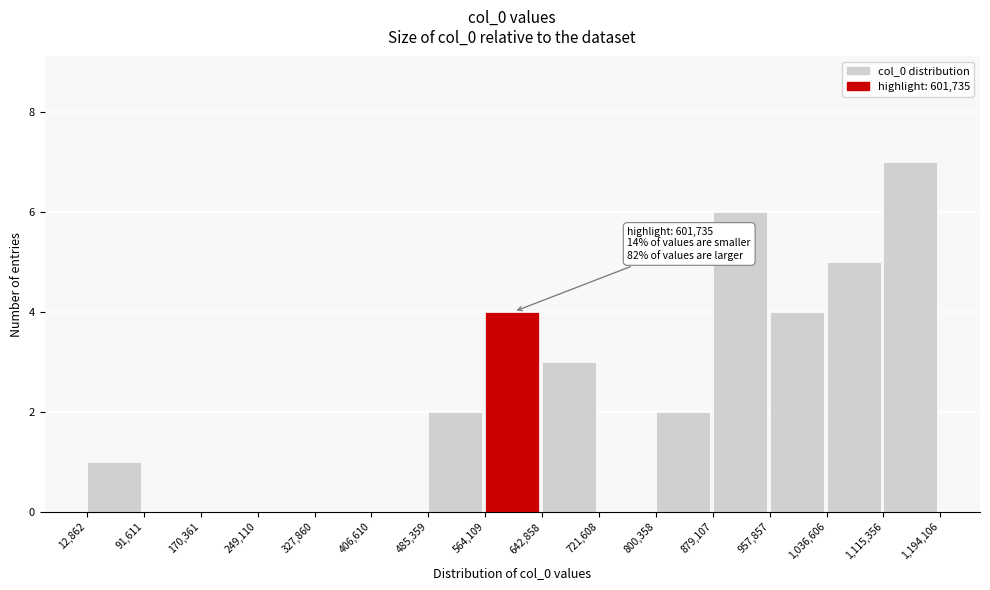

Over which range of the x-axis is the bar tallest?

1,115,356 to 1,194,106